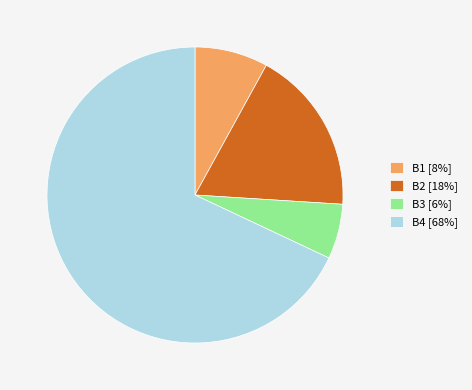

What is the majority slice?

B4